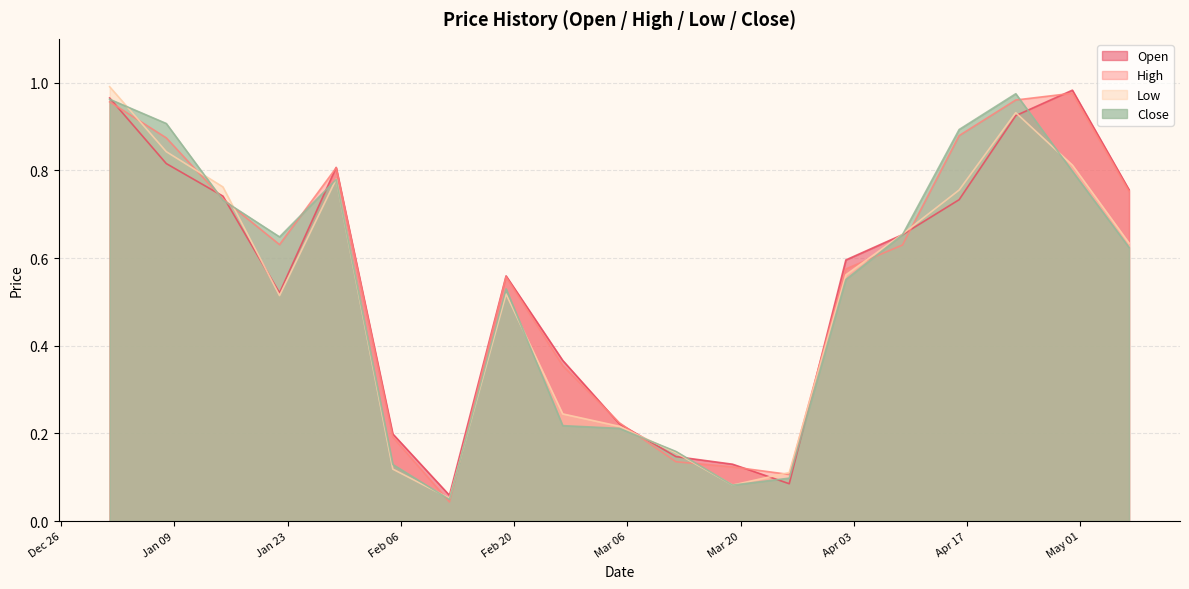

Reading left to right, what are all the values shown in this chart?

Open: 1.0	0.8	0.7	0.5	0.8	0.2	0.1	0.6	0.4	0.2	0.1	0.1	0.1	0.6	0.7	0.7	0.9	1.0	0.8
High: 1.0	0.9	0.7	0.6	0.8	0.2	0.0	0.6	0.4	0.2	0.1	0.1	0.1	0.6	0.6	0.9	1.0	1.0	0.8
Low: 1.0	0.8	0.8	0.5	0.8	0.1	0.1	0.5	0.2	0.2	0.2	0.1	0.1	0.6	0.7	0.8	0.9	0.8	0.6
Close: 1.0	0.9	0.7	0.6	0.8	0.1	0.0	0.5	0.2	0.2	0.2	0.1	0.1	0.6	0.7	0.9	1.0	0.8	0.6